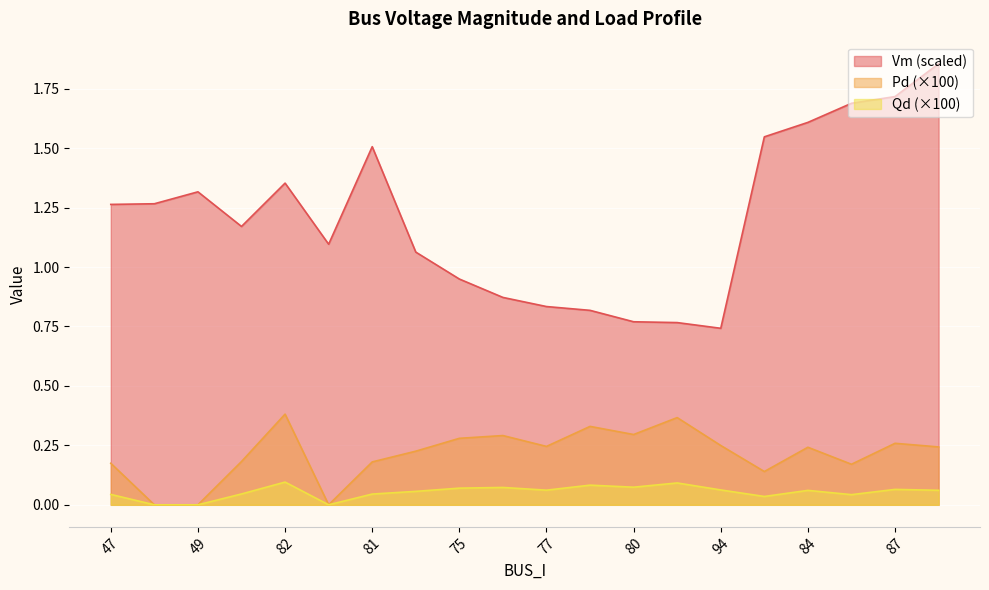

How many interior local peaks does the Vm series have?

3